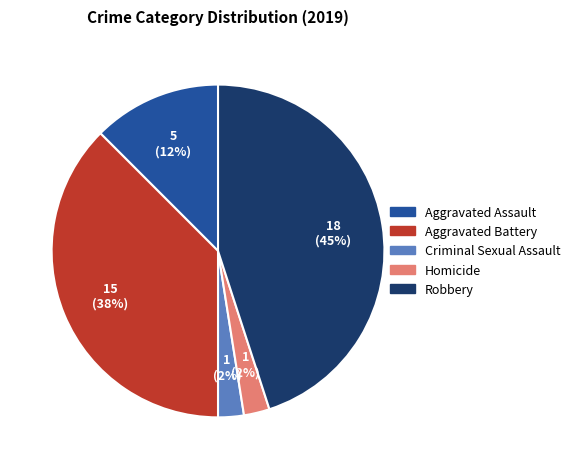

Which category has the biggest portion of the pie?

Robbery